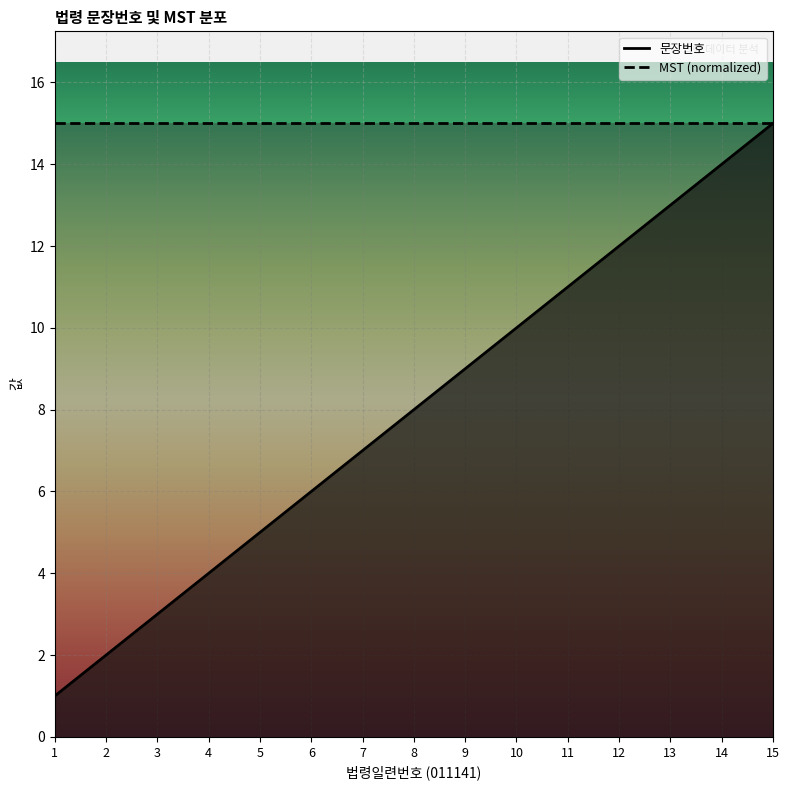

Rank the categories by value from highest to lowest.

15, 14, 13, 12, 11, 10, 9, 8, 7, 6, 5, 4, 3, 2, 1